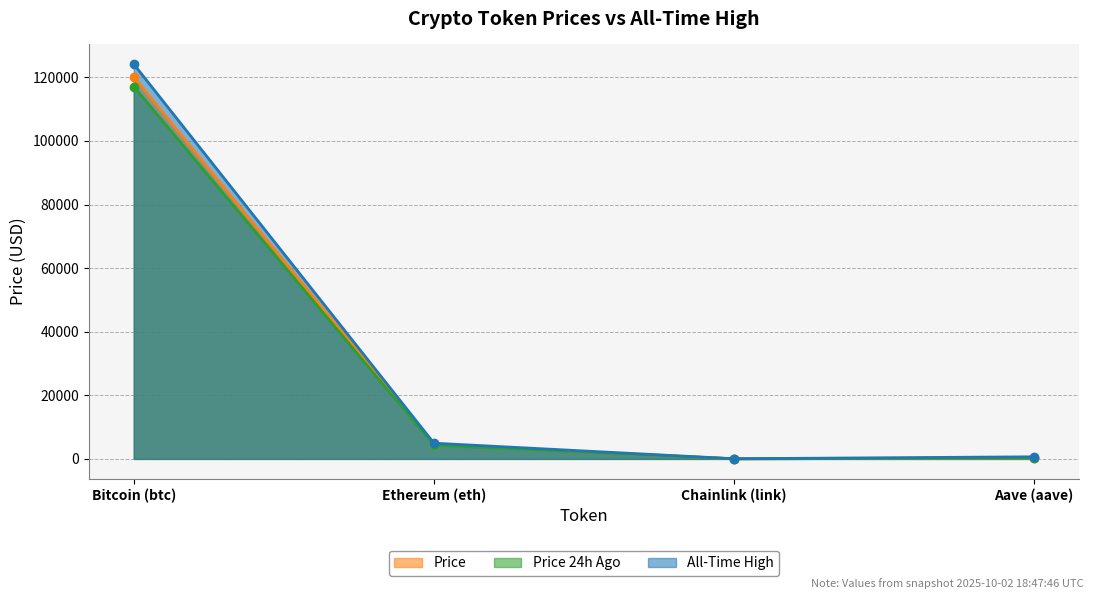

Which category has the lowest value across all series?

Chainlink (link)